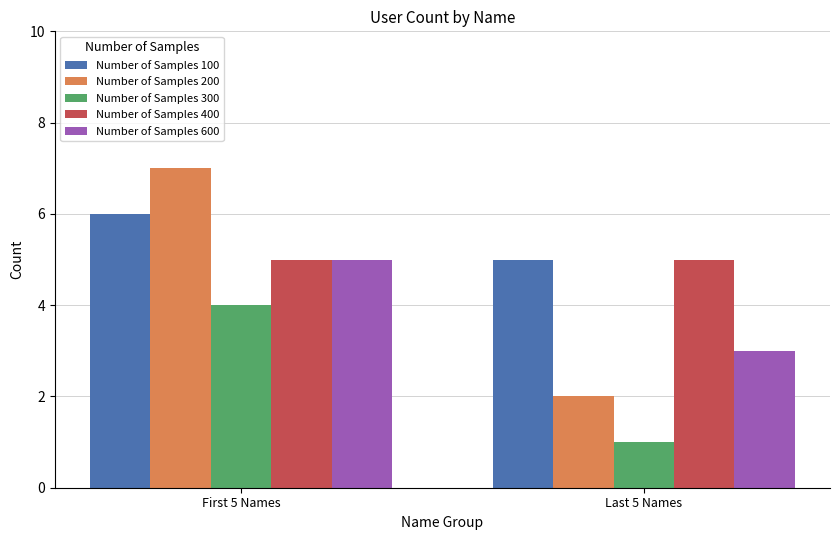

At how many categories does at least one series exceed 3?

2